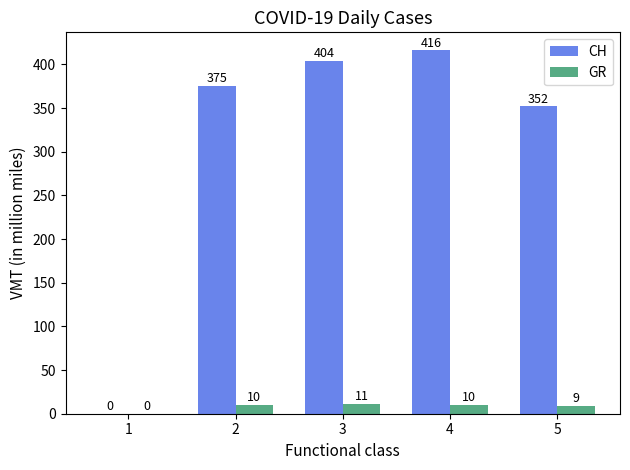

How many data points does each series have?

5